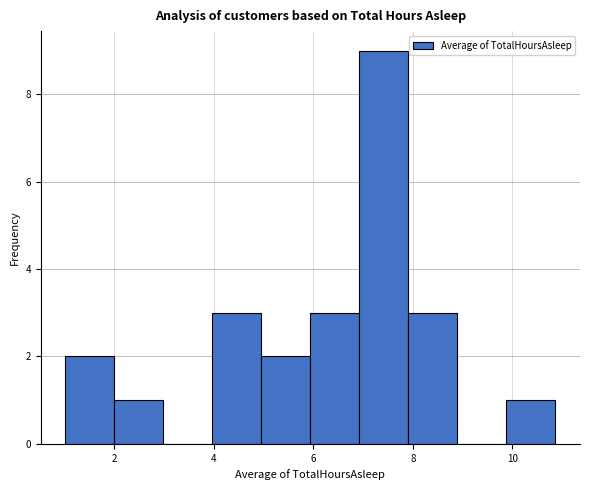

Reading left to right, list every bar in this chart as the range it spans on the x-axis followed by its height. Neither the bar edges nor the heights are printed on the chart, so give them approximately, as read against the axes.

1.0 to 2.0: 2
2.0 to 3.0: 1
3.0 to 4.0: 0
4.0 to 5.0: 3
5.0 to 6.0: 2
6.0 to 7.0: 3
7.0 to 8.0: 9
8.0 to 8.8: 3
8.8 to 9.8: 0
9.8 to 10.8: 1